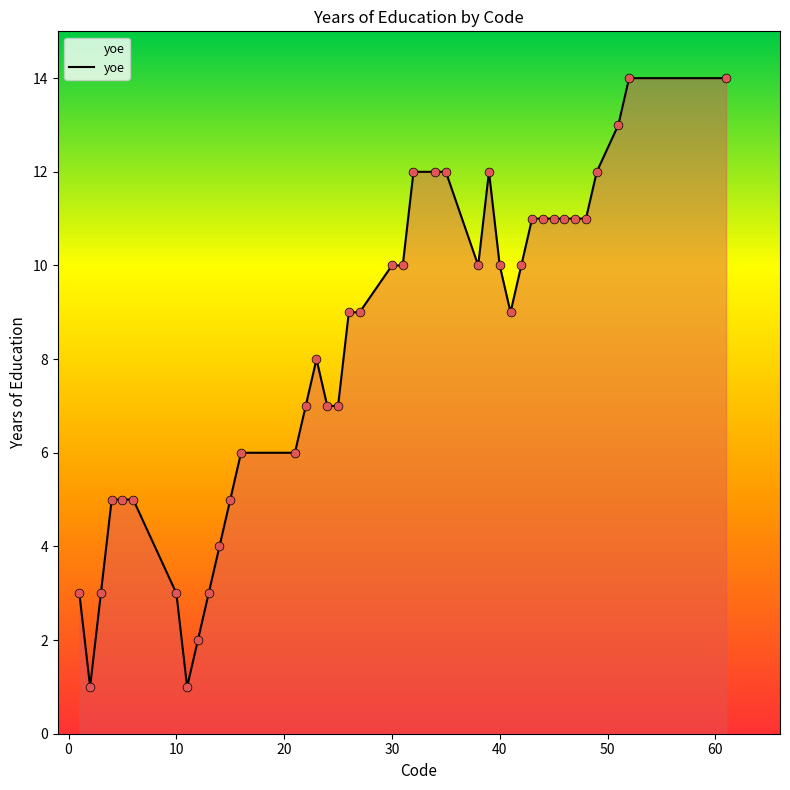

What is the difference between the maximum and minimum values?

13